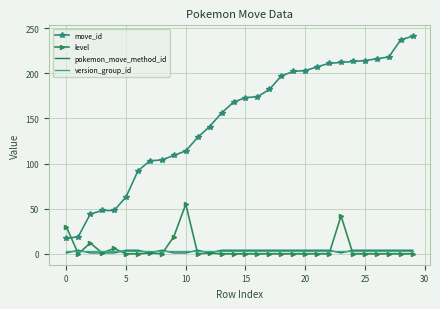

Which series has the widest spread of values?

move_id